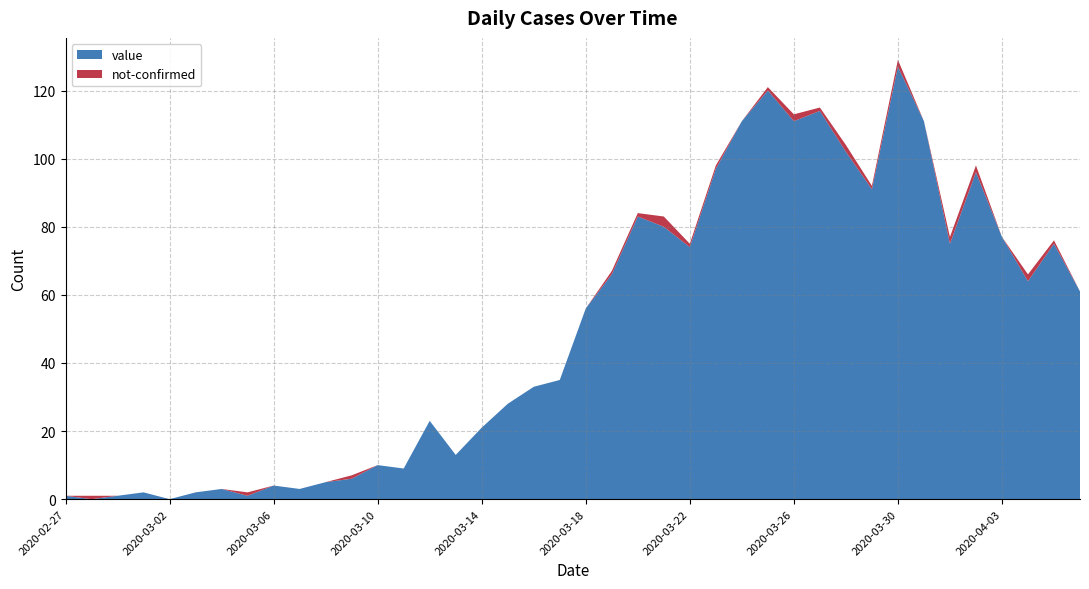

Reading right to left, list all the values displayed in this chart.

value: 61	75	64	77	96	75	111	127	91	102	114	111	120	111	97	74	80	83	66	56	35	33	28	21	13	23	9	10	6	5	3	4	1	3	2	0	2	1	0	1
not-confirmed: 0	1	2	0	2	2	0	2	1	2	1	2	1	0	1	1	3	1	1	0	0	0	0	0	0	0	0	0	1	0	0	0	1	0	0	0	0	0	1	0